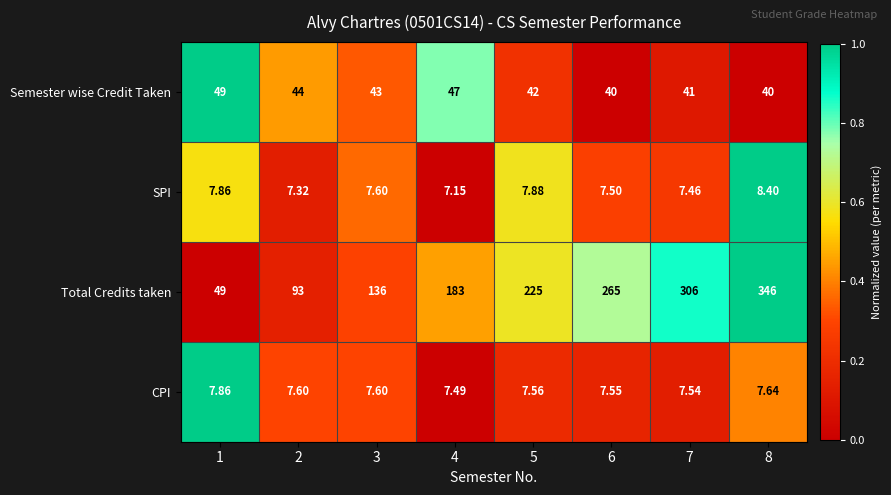

How many data points does each series have?

8